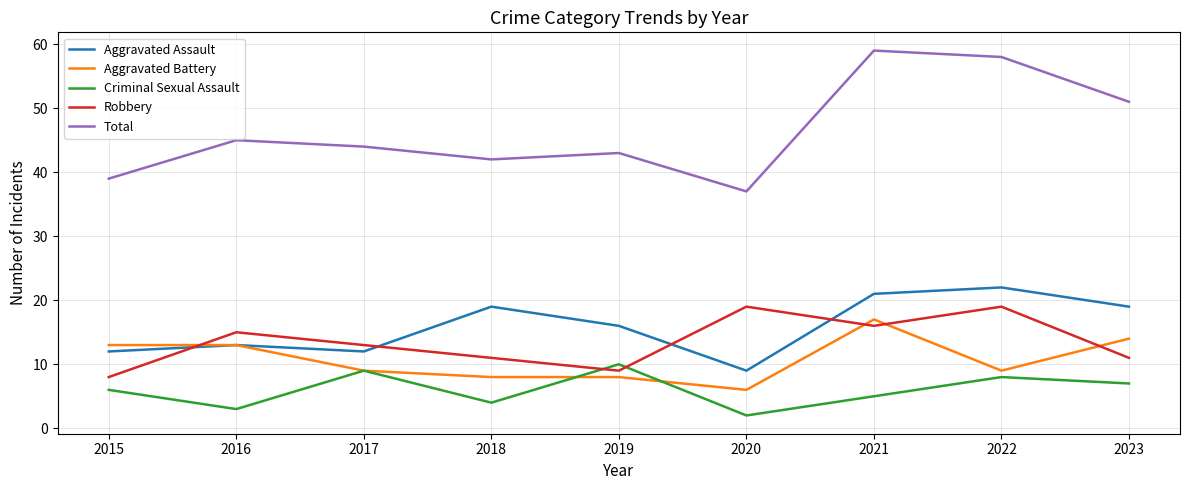

In Robbery, how many points are higher than both neighbors (excluding endpoints)?

3